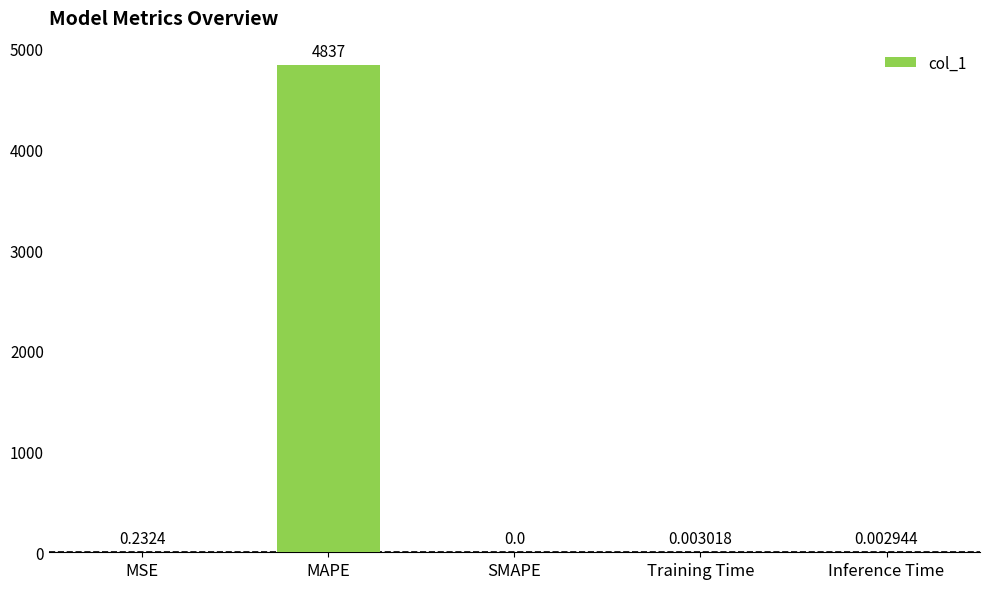

Between Inference Time and Training Time, which is larger?

Training Time